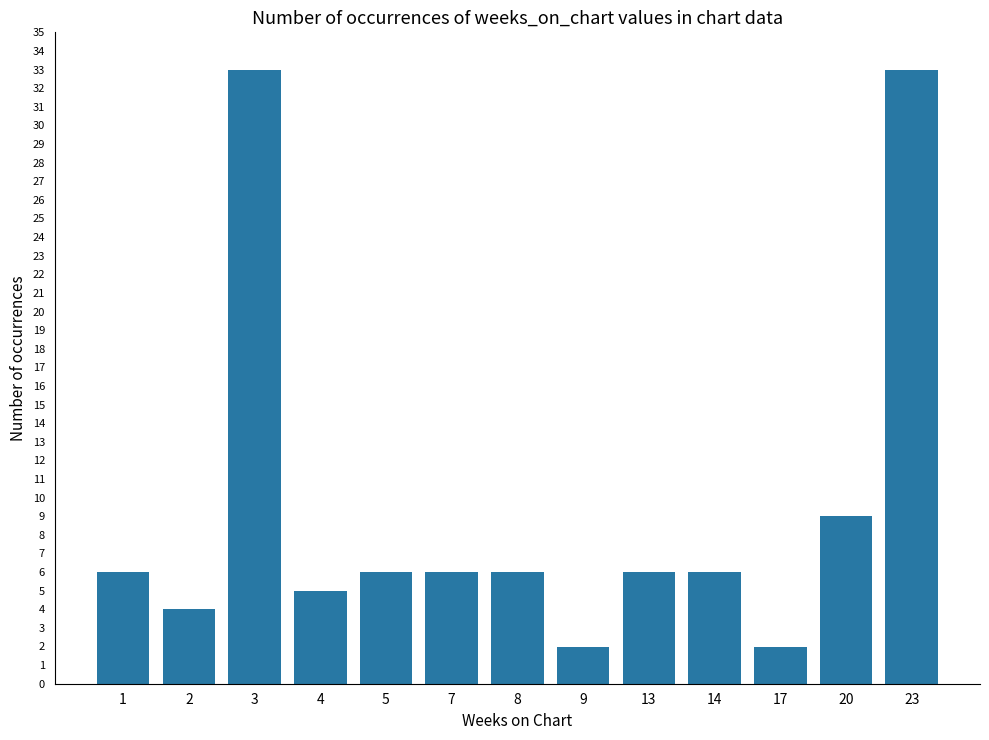

What is the value of the 5th bar from the left?

6